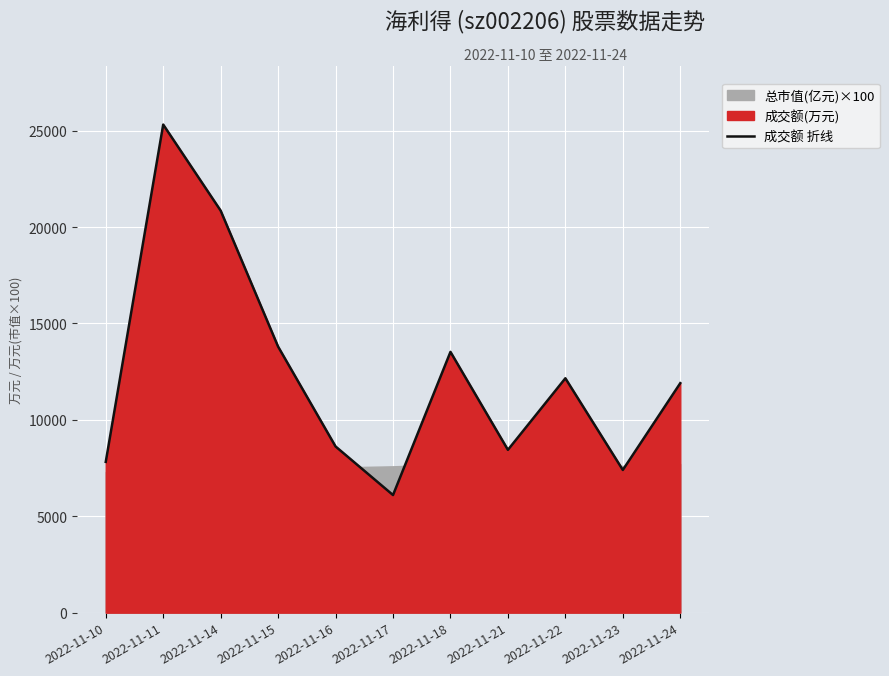

Reading left to right, transcribe all the data shown in this chart.

2022-11-10=7821	2022-11-11=25317	2022-11-14=20853	2022-11-15=13798	2022-11-16=8620	2022-11-17=6100	2022-11-18=13526	2022-11-21=8445	2022-11-22=12157	2022-11-23=7401	2022-11-24=11904